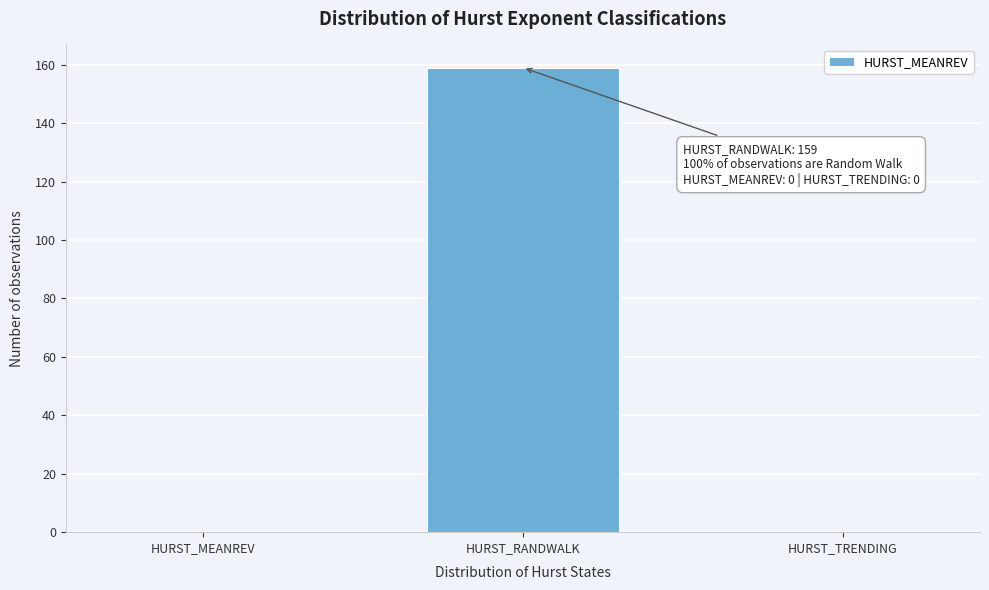

Reading left to right, extract all data points from this chart.

HURST_MEANREV=0	HURST_RANDWALK=159	HURST_TRENDING=0